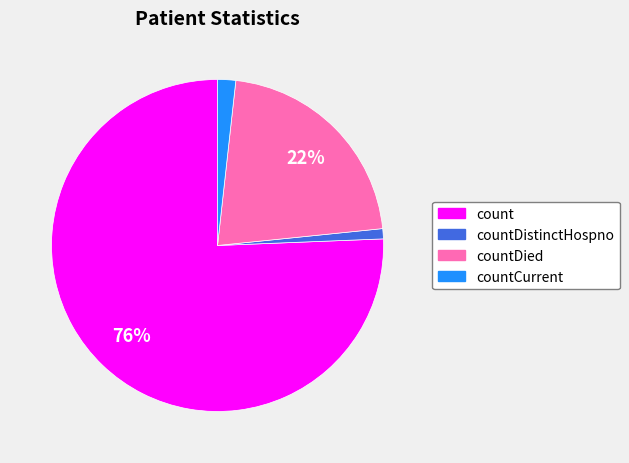

To the nearest percent, what is the average slice percentage?

25%